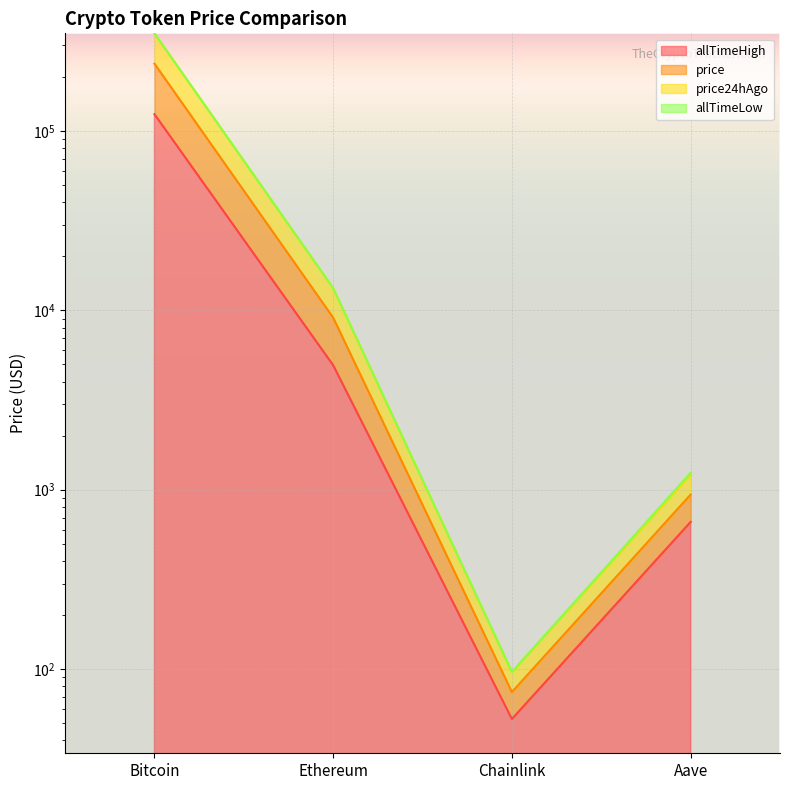

What position from the right is Bitcoin?

4